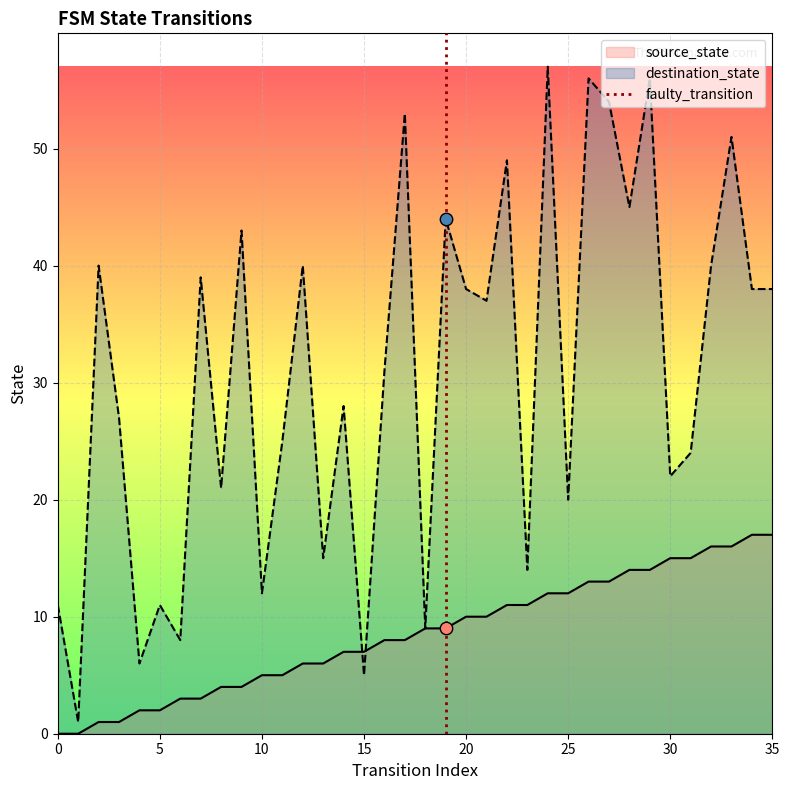

The value of source_state at 25 is 16. True or false?

False